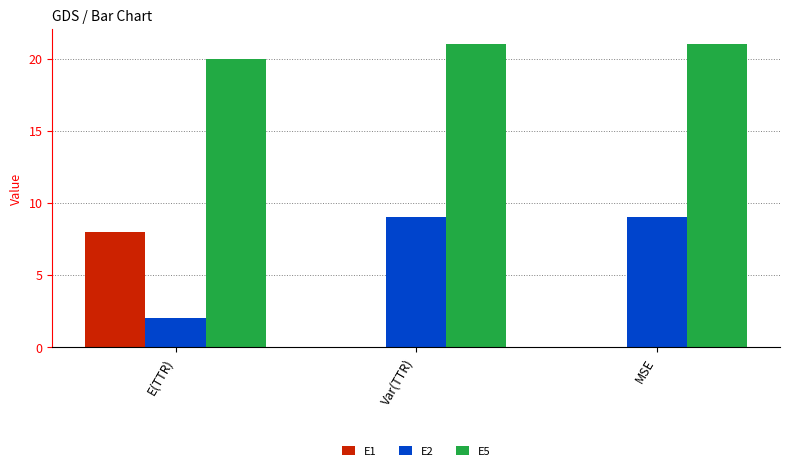

What value does the E5 series have at Var(TTR)?

21